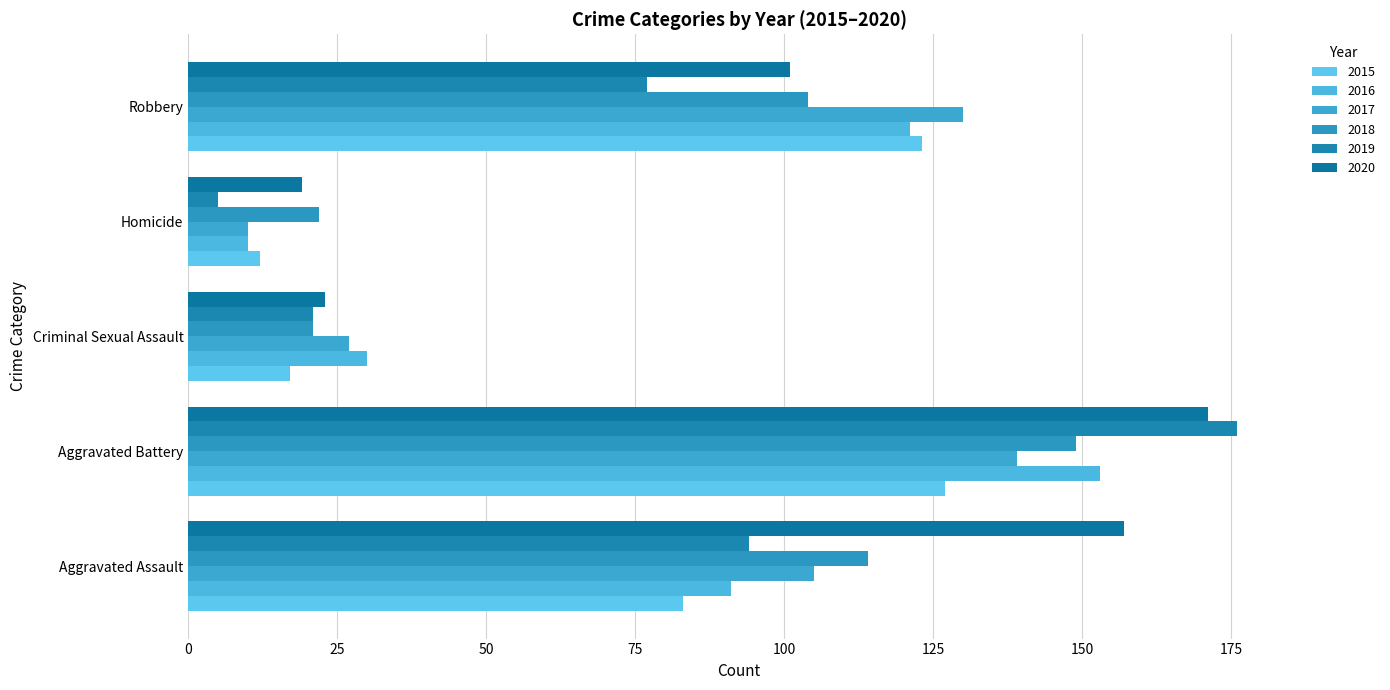

Is it true that 2018 equals 22 at Homicide?

True